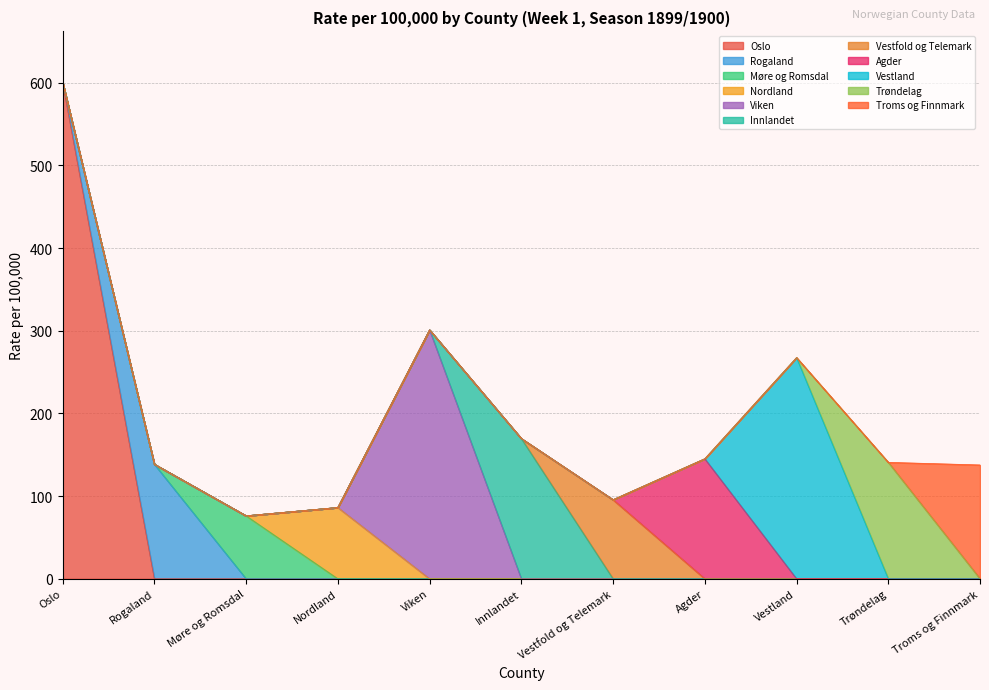

What is the highest value of the Oslo series?

600.6